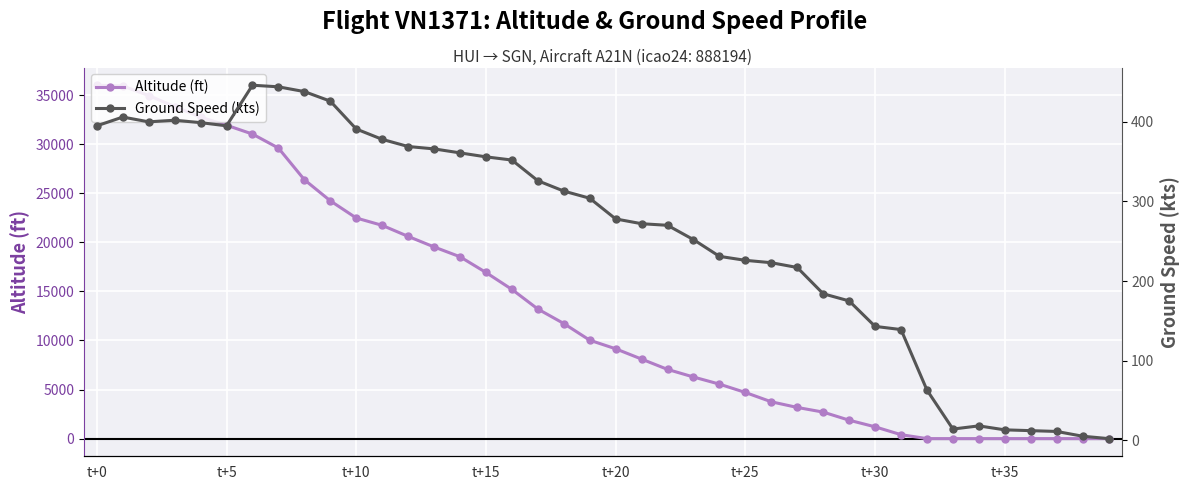

The altitude series shows 0 at 39. True or false?

True